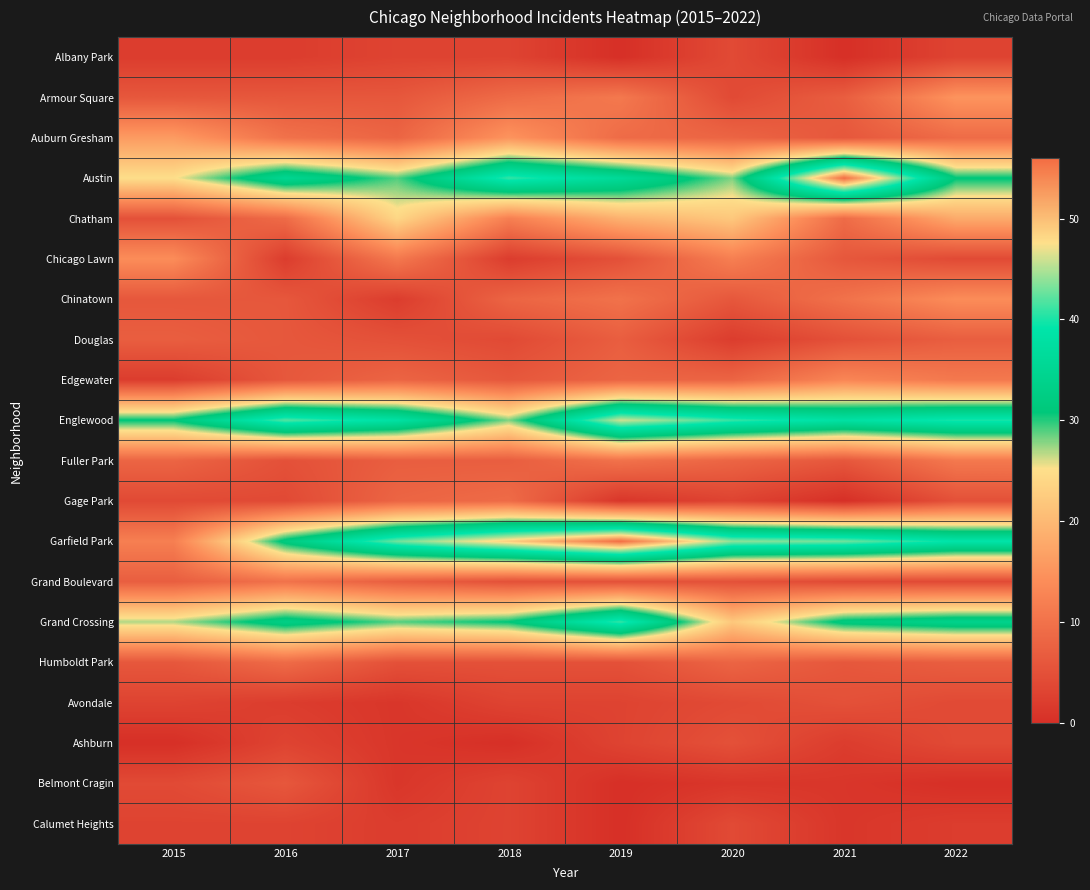

At how many categories does at least one series exceed 48?

3